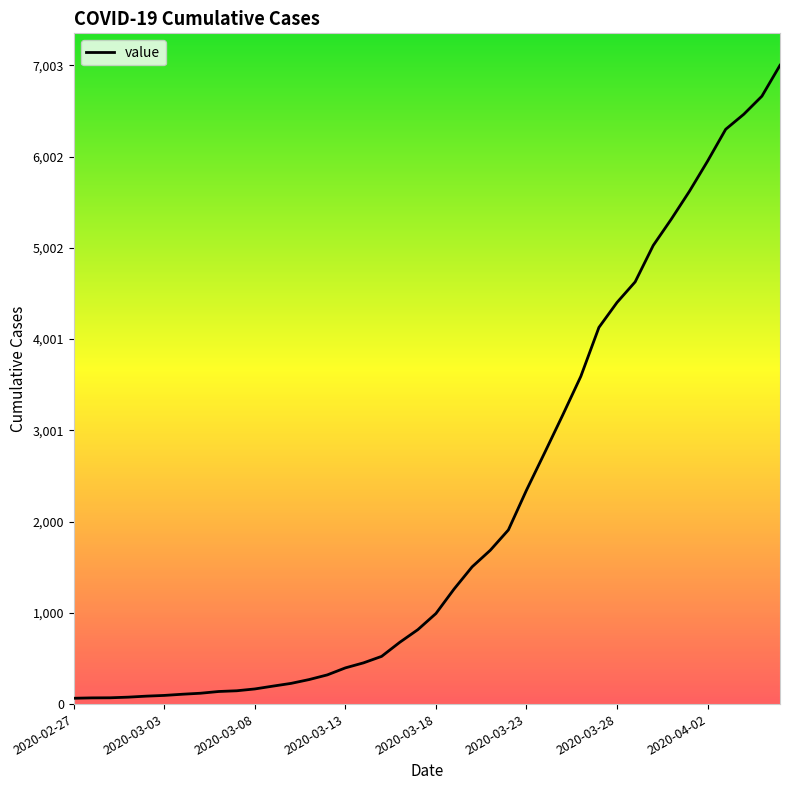

What is the maximum value shown in the chart?

7003